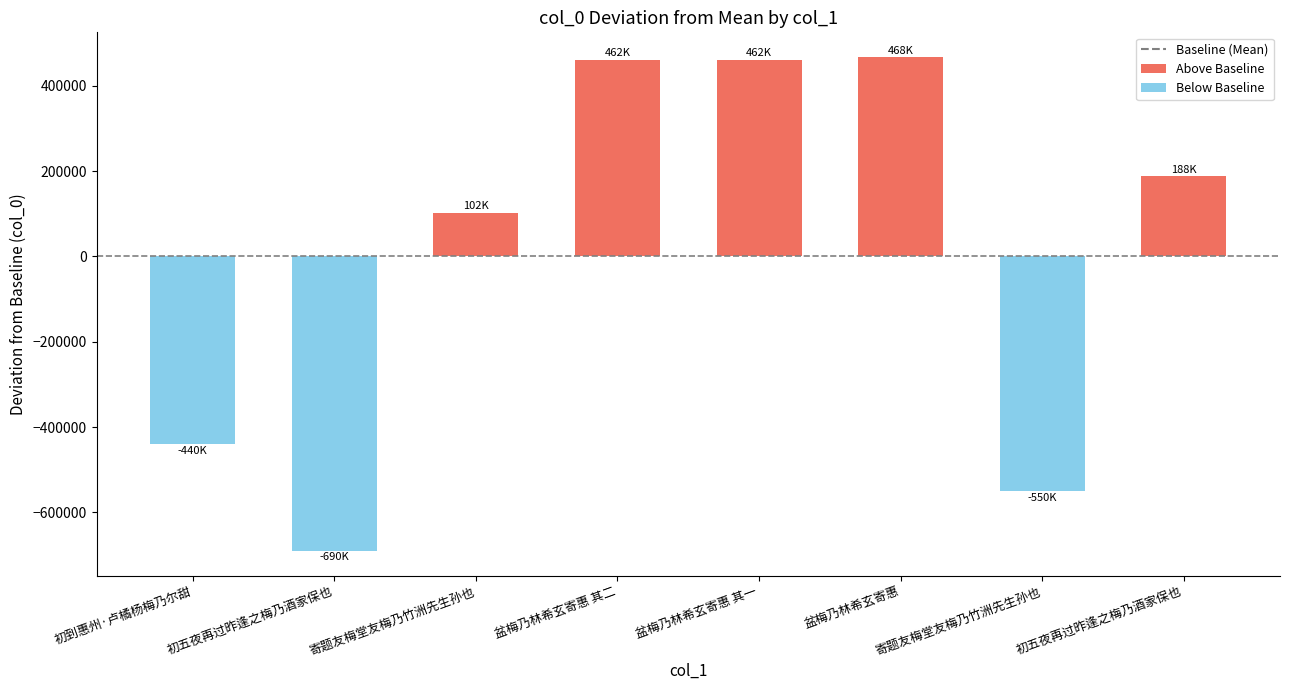

How many values are above zero?

5